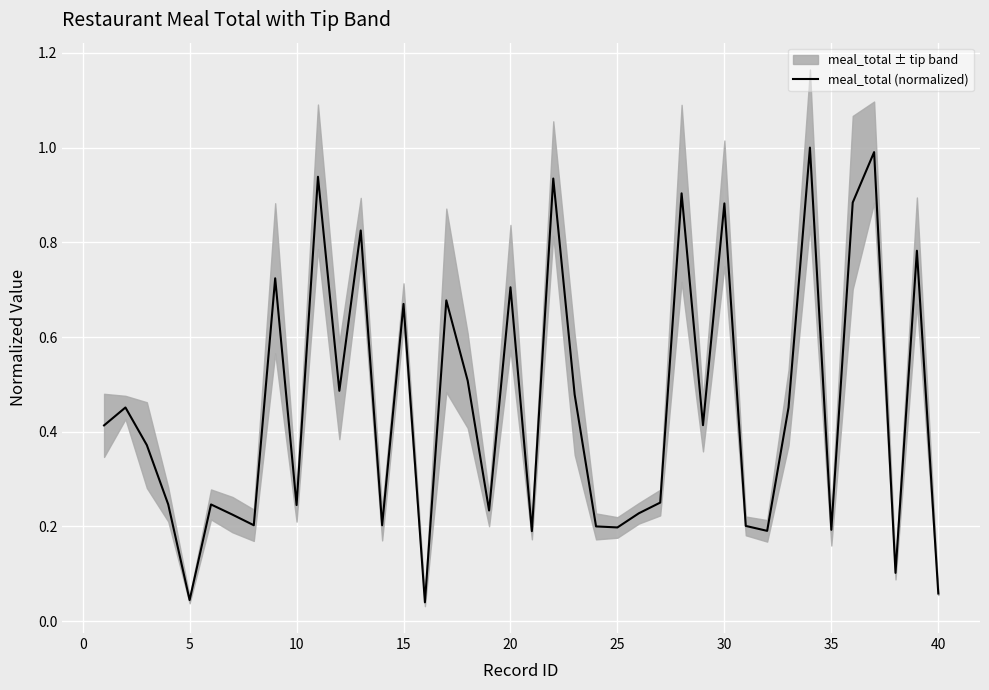

The value of meal_total (normalized) at 15 is 0.5. True or false?

False